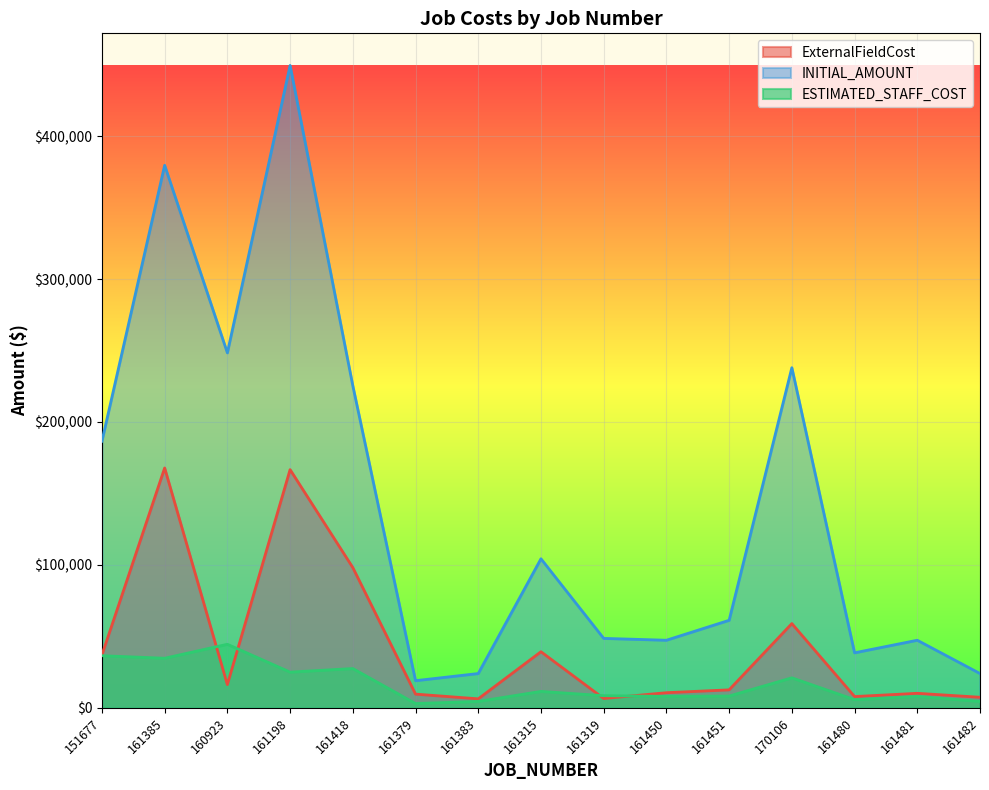

True or false: ESTIMATED_STAFF_COST has a value of 4500.0 at 161482.

True